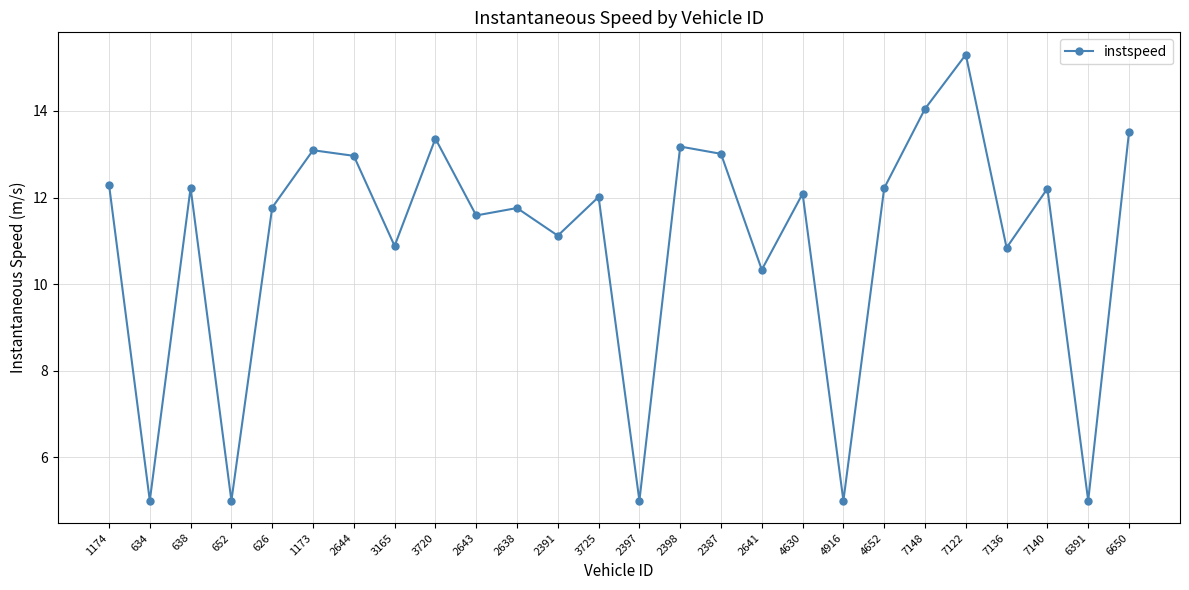

The value at 4652 is 21.6. True or false?

False